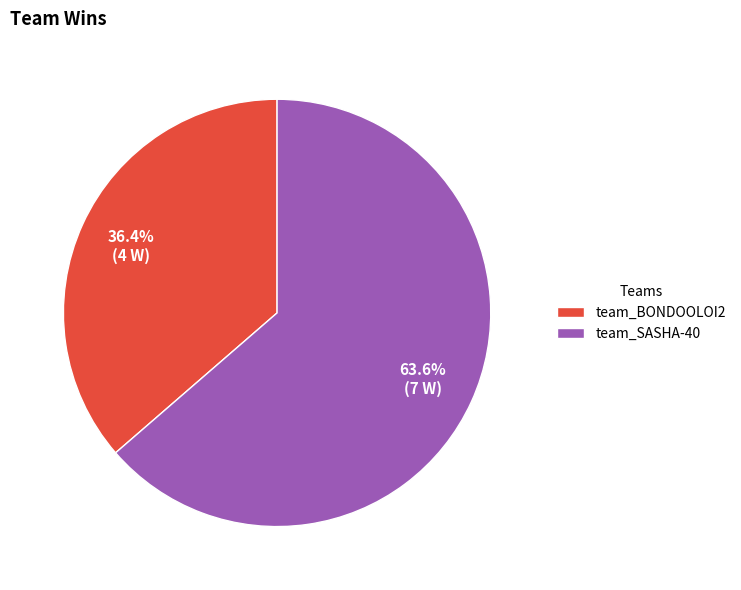

Combined, what portion of the pie is team_BONDOOLOI2 and team_SASHA-40?

100.0%